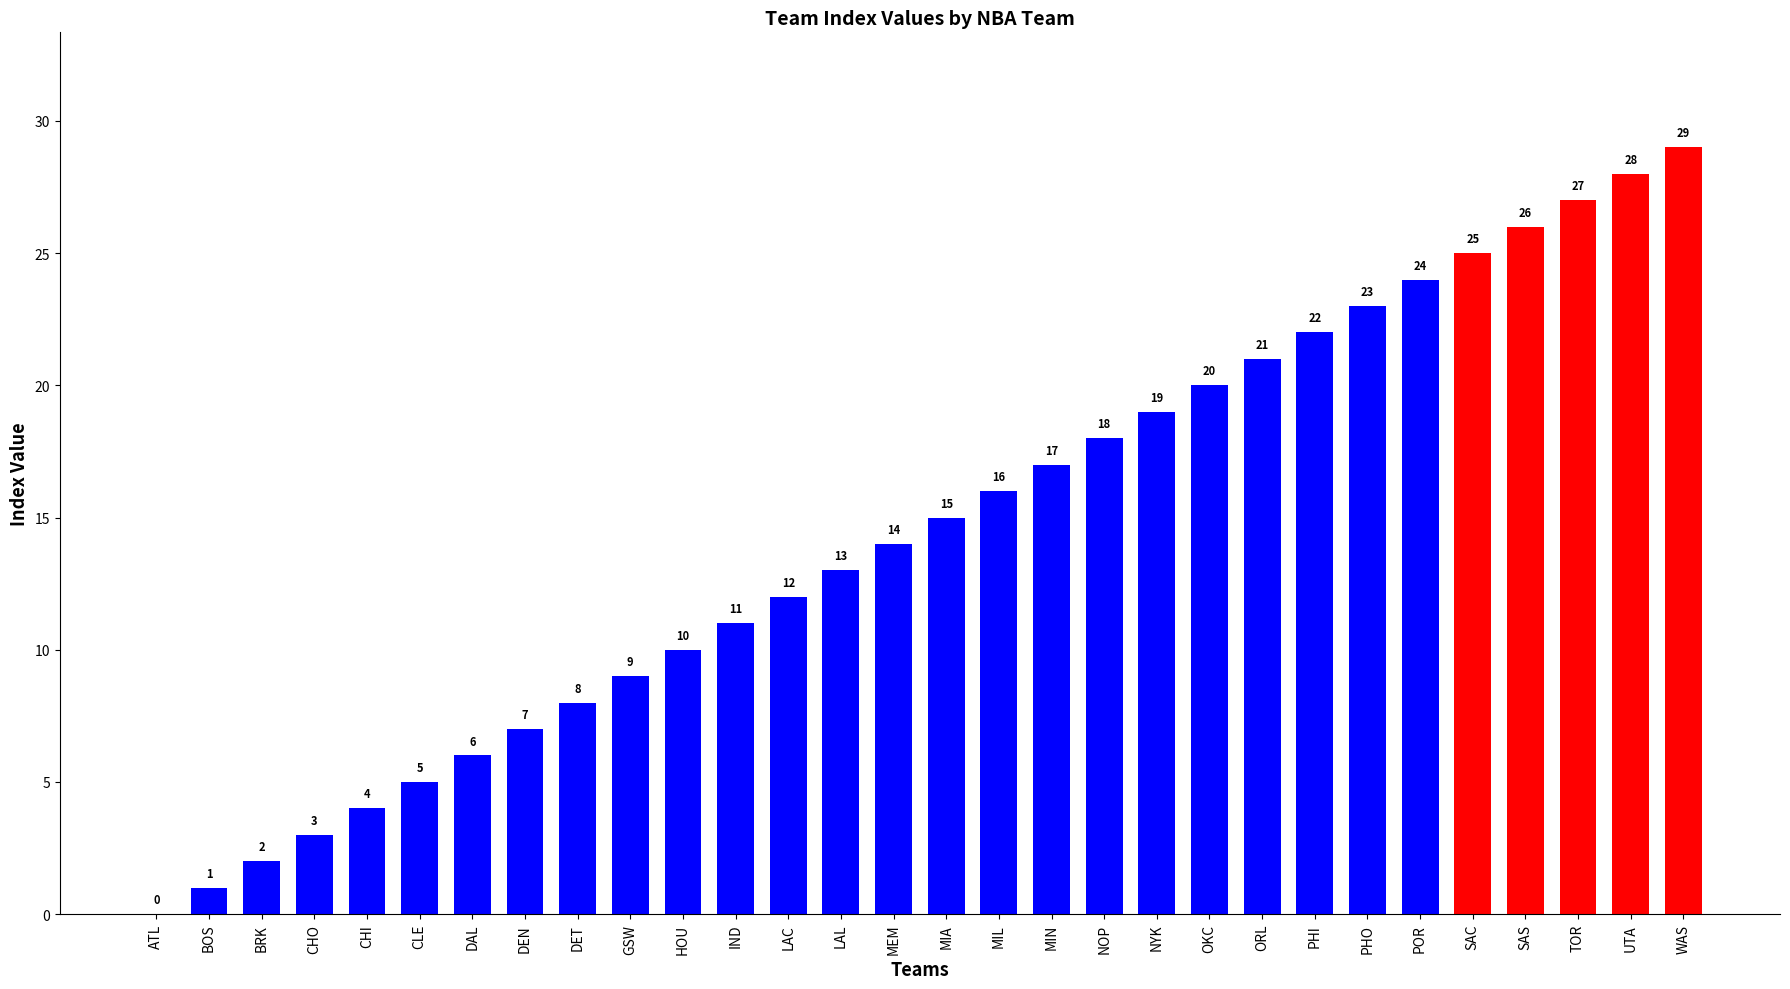

What value does the data have at DAL?

6